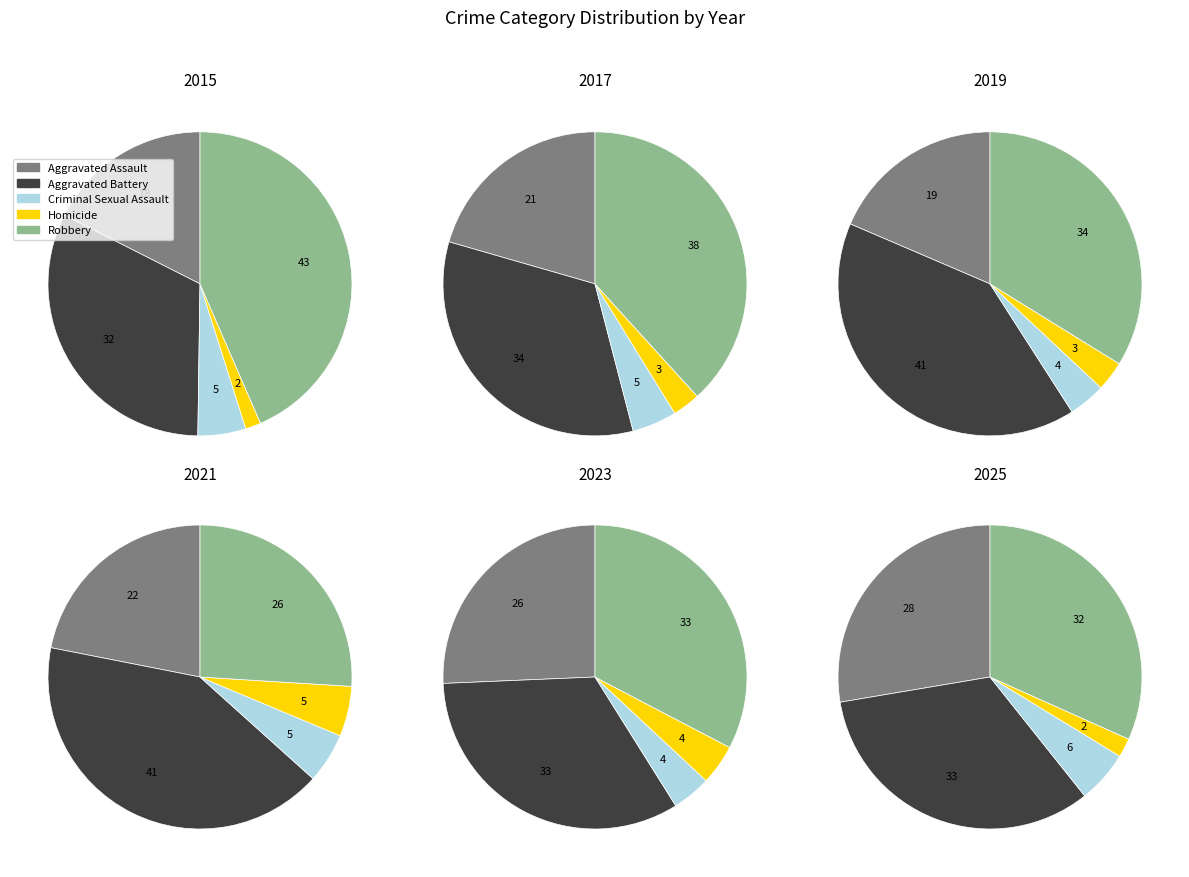

To the nearest percent, what is the combined percentage of Homicide and Aggravated Assault?

30%